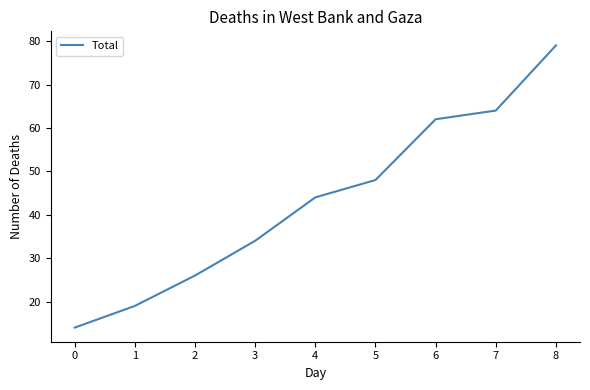

Approximately how many times larger is the value at 7 compared to 1?

3.4